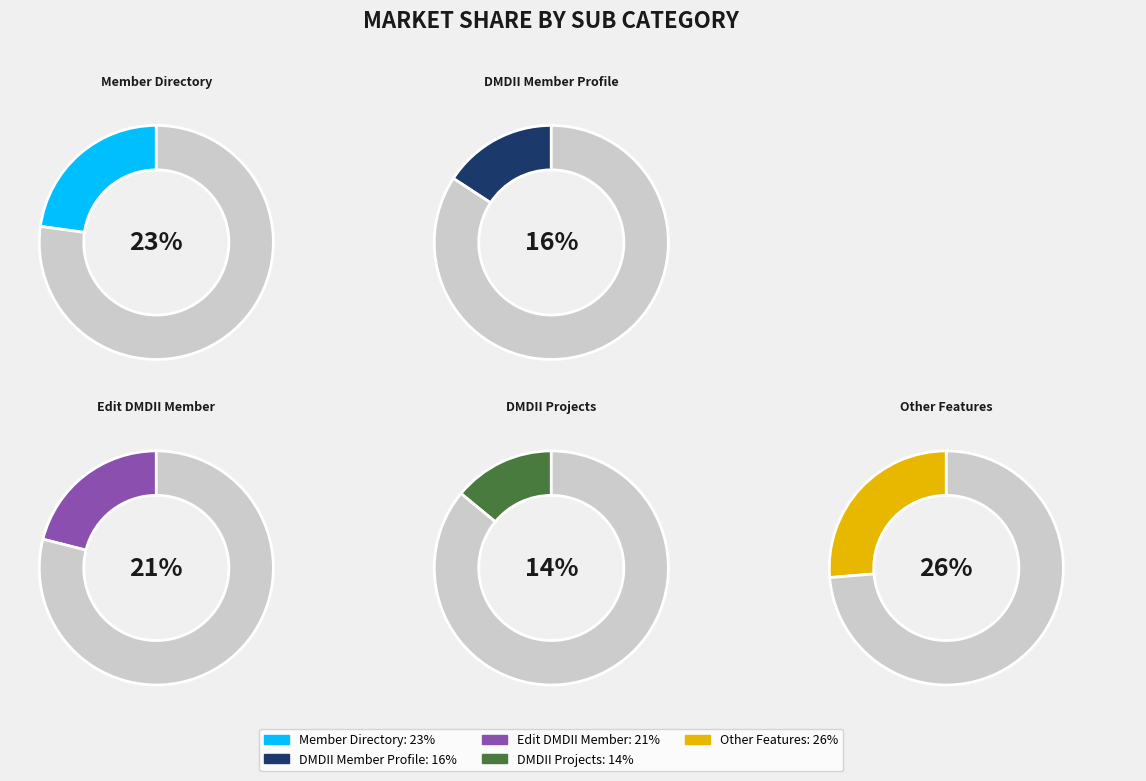

Which has a higher value, Edit DMDII Member or Member Directory?

Member Directory